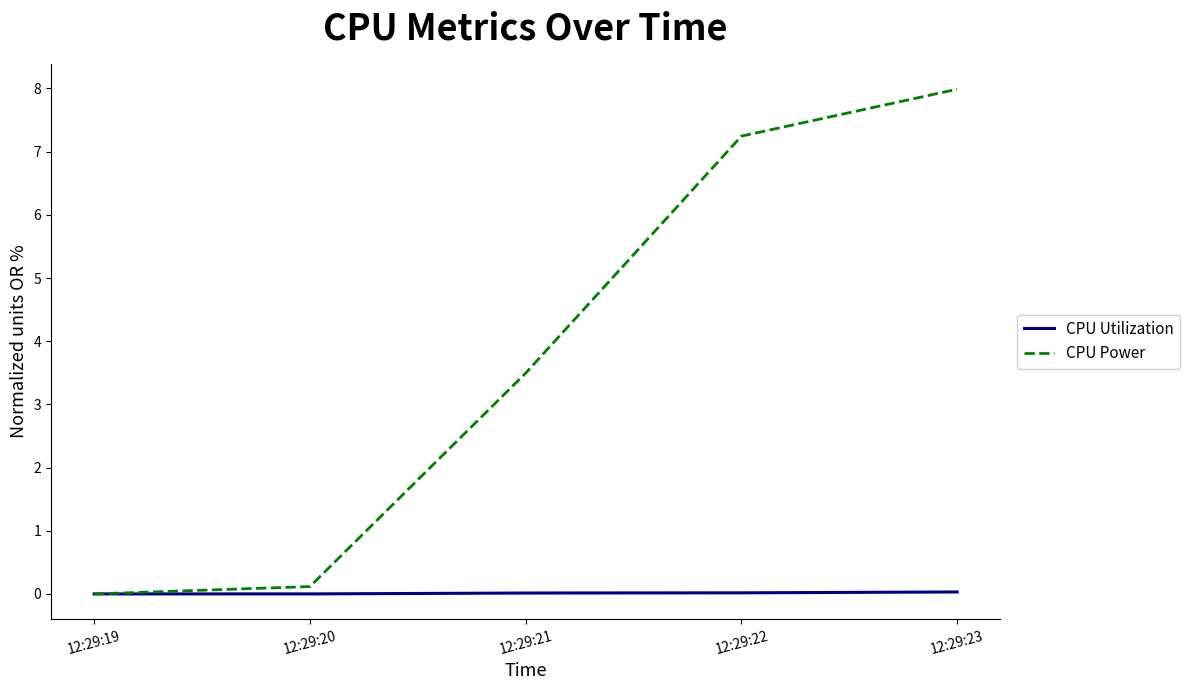

What is the greatest value displayed?

8.0